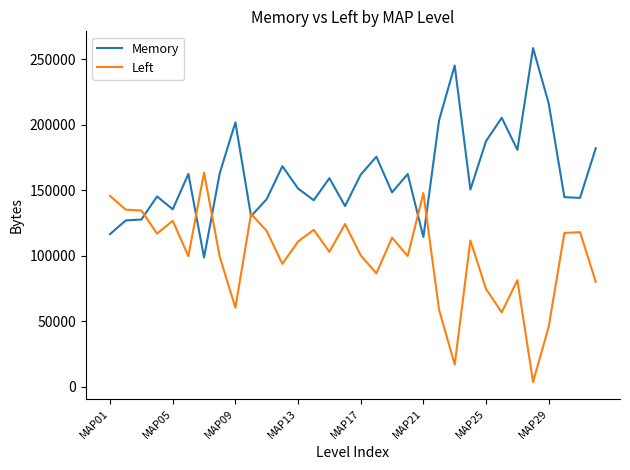

Rank the series by their average value, from lowest to highest.

Left, Memory